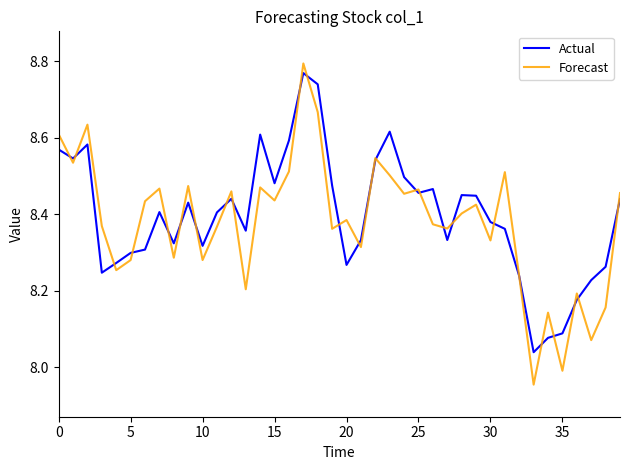

What are all the series names shown in the legend?

Actual, Forecast